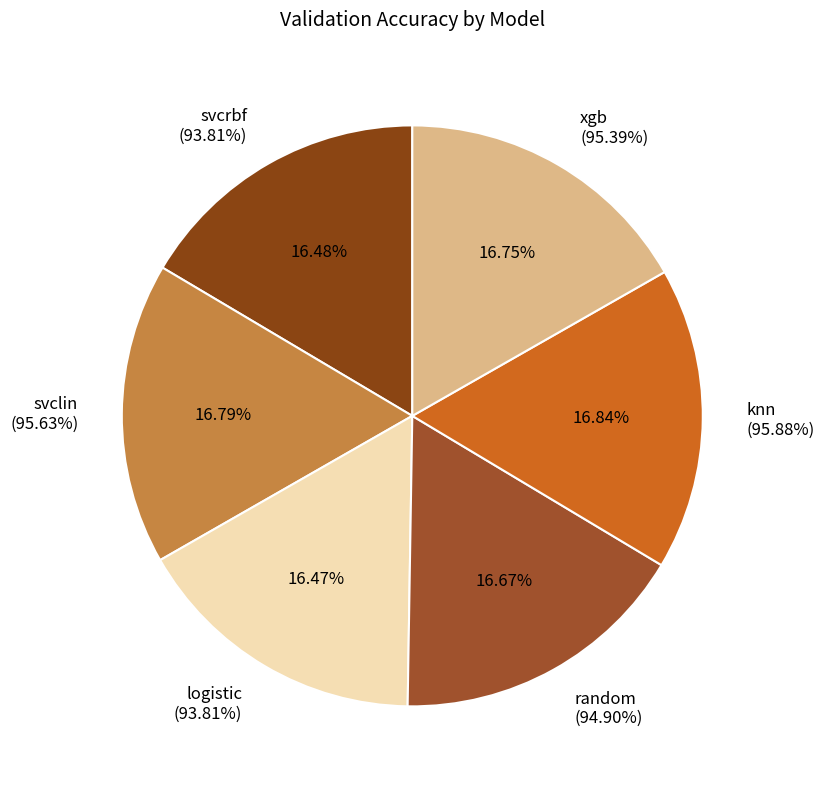

Which has a higher value, svcrbf or xgb?

xgb